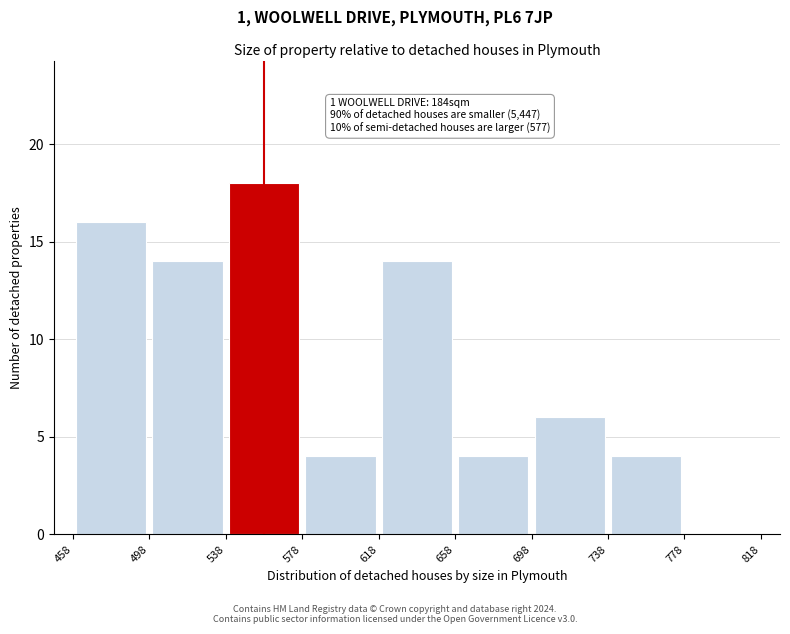

Which range on the x-axis has the tallest bar?

538 to 578